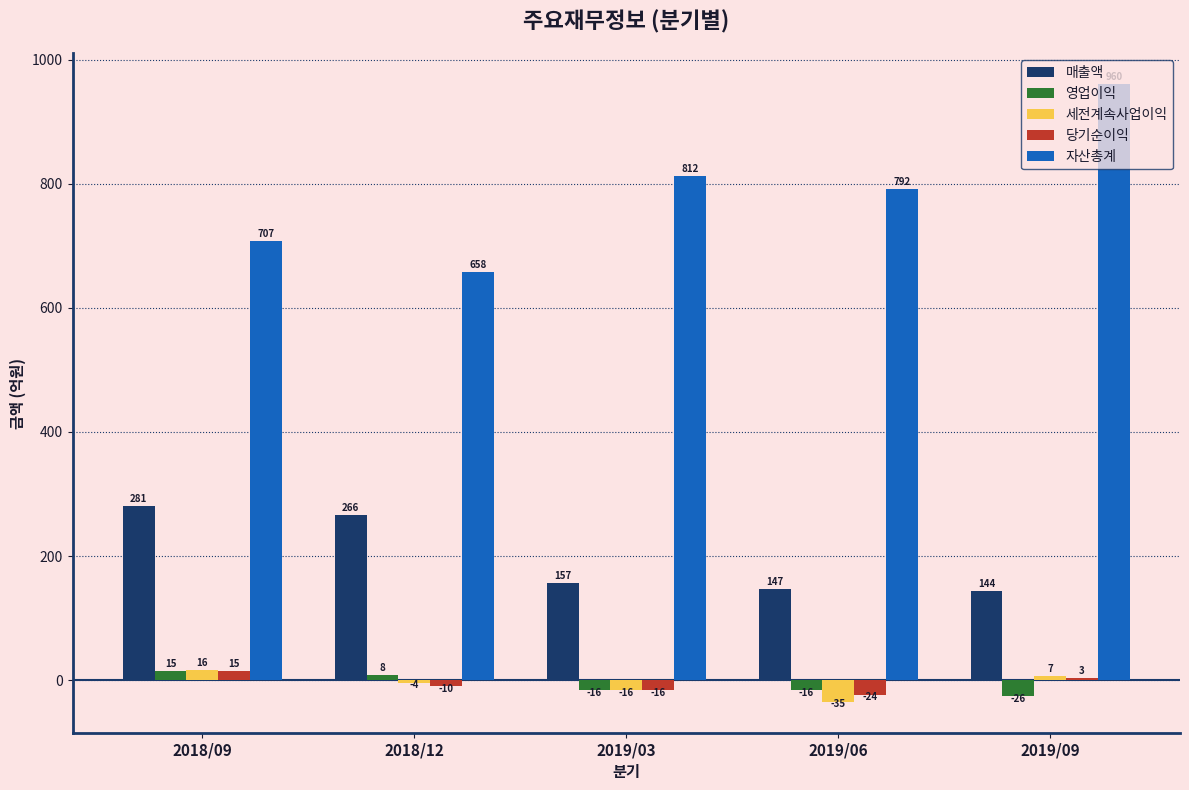

What is the average value of the 영업이익 series?

-7